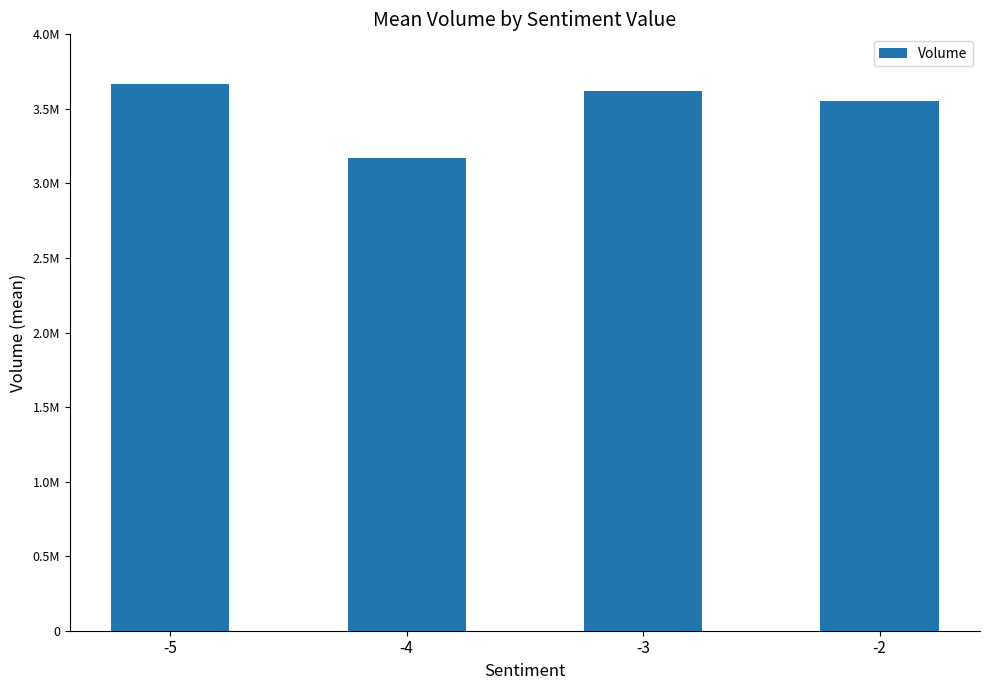

Reading right to left, what are all the values shown in this chart?

3555633.3	3621300.0	3170500.0	3666000.0